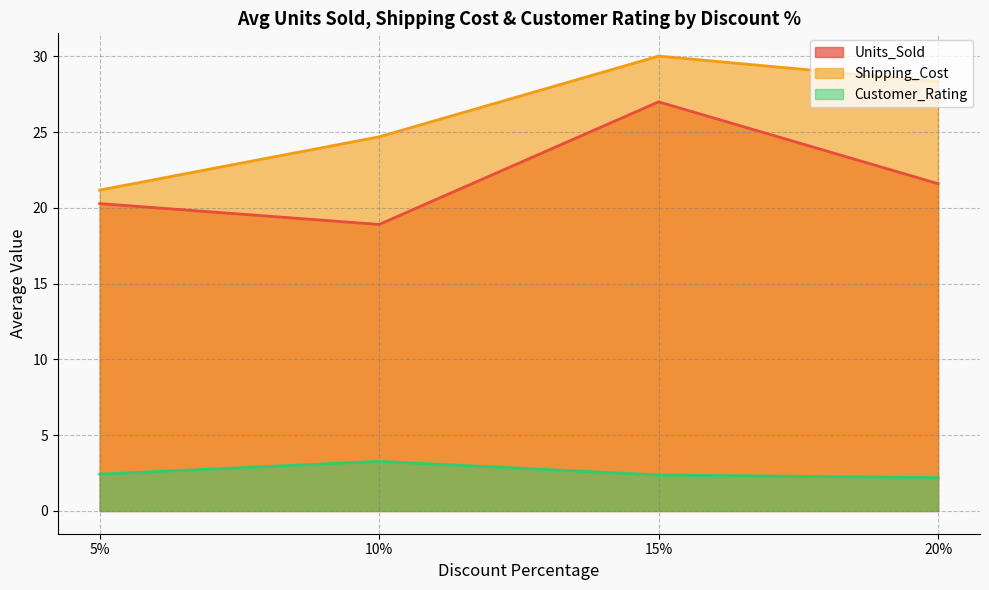

True or false: Shipping_Cost and Units_Sold intersect in this chart.

False